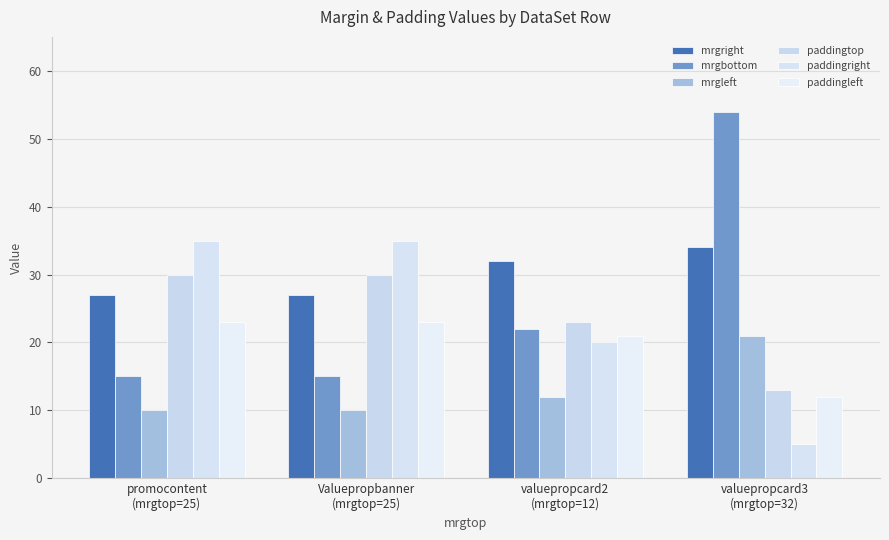

Does the chart contain stacked bars?

No